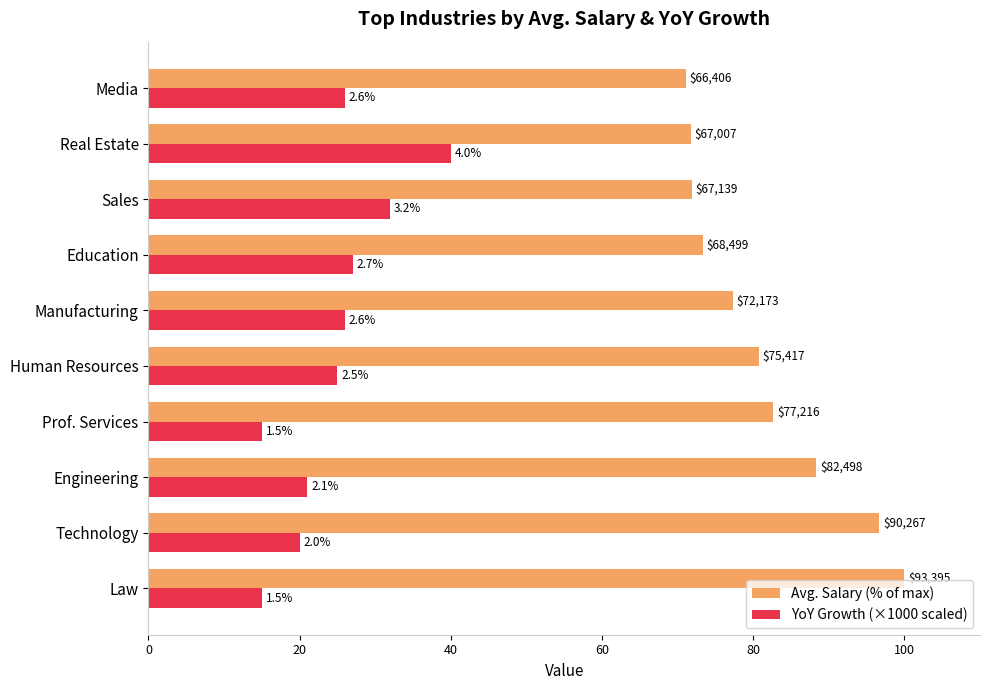

What are all the series names shown in the legend?

Avg. Salary (% of max), YoY Growth (×1000 scaled)